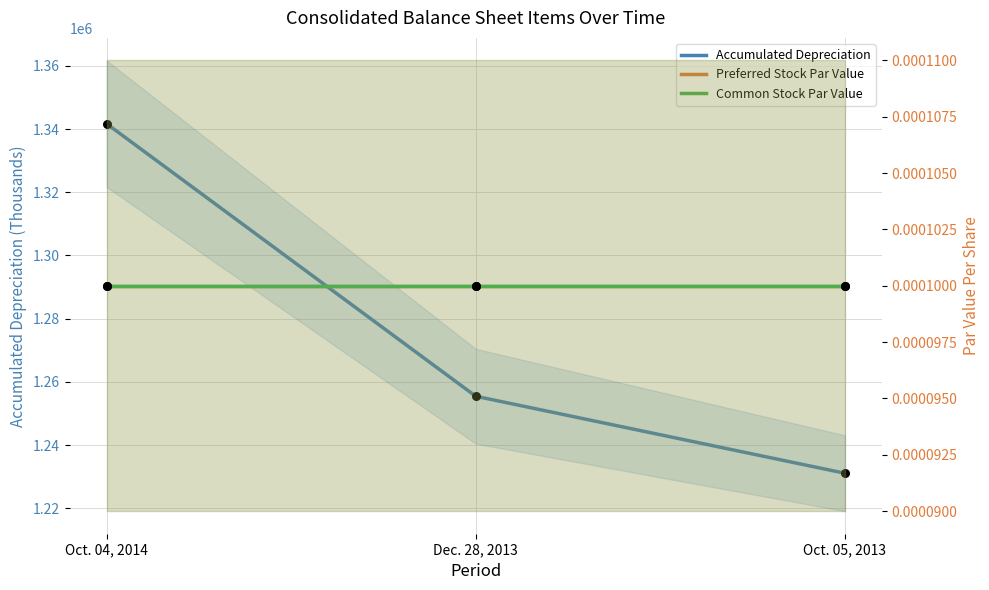

What is the total value across all series at Oct. 05, 2013?

1231119.0